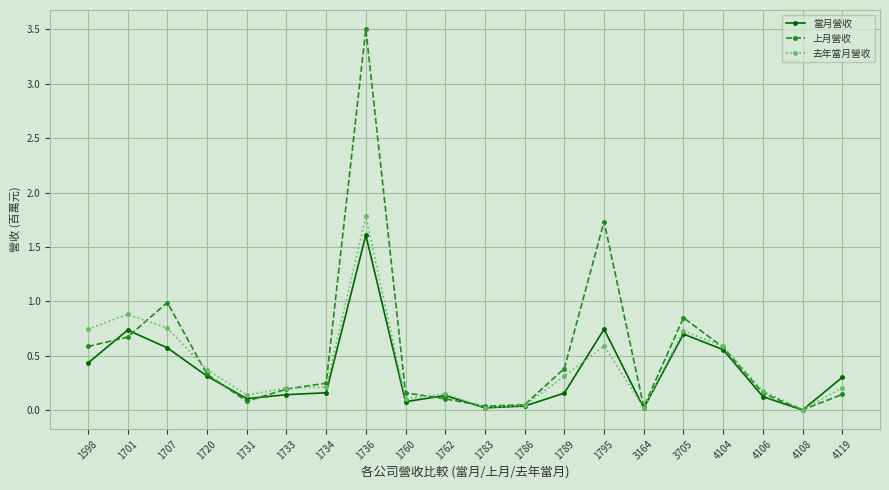

True or false: 上月營收 and 去年當月營收 intersect in this chart.

True